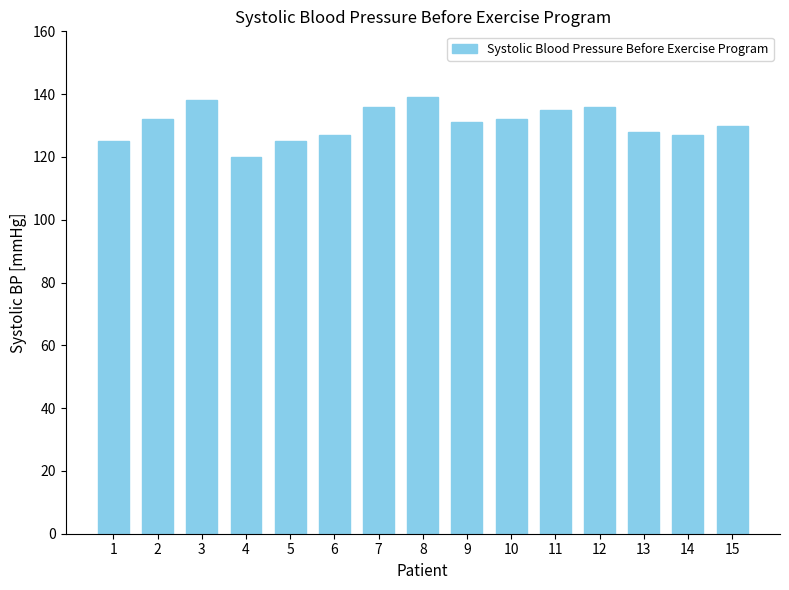

What is the minimum value shown in the chart?

120